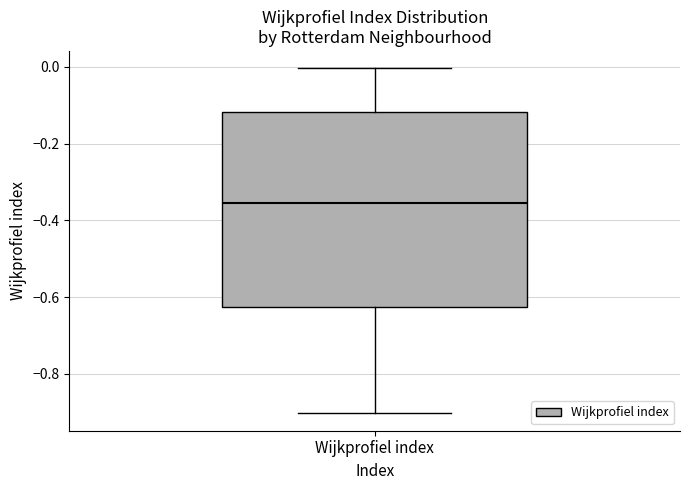

Where does the median line of the box for Wijkprofiel index sit on the y-axis? The values are not printed on the chart, so give them approximately, as read against the axis.

-0.36